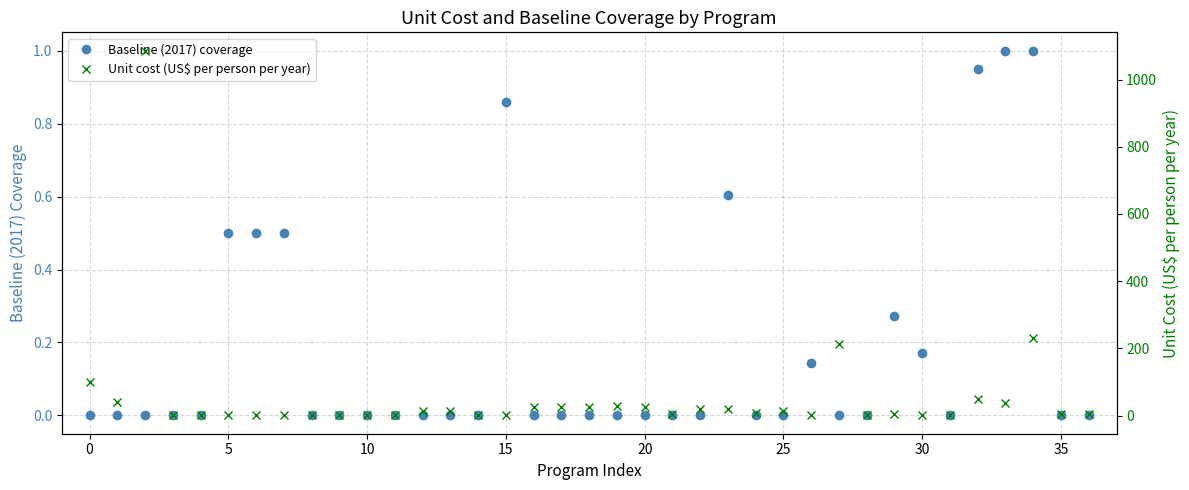

Reading right to left, extract all data points from this chart.

Baseline (2017) coverage: 0.0	0.0	1.0	1.0	0.9	0.0	0.2	0.3	0.0	0.0	0.1	0.0	0.0	0.6	0.0	0.0	0.0	0.0	0.0	0.0	0.0	0.9	0.0	0.0	0.0	0.0	0.0	0.0	0.0	0.5	0.5	0.5	0.0	0.0	0.0	0.0	0.0
Unit cost (US$ per person per year): 3.7	3.7	231.8	36.1	50.3	2.8	1.0	3.7	0.6	211.5	2.1	13.8	7.4	19.5	19.5	4.9	24.6	27.8	24.8	24.8	24.8	0.1	1.7	14.0	14.0	2.4	2.4	2.4	2.4	0.4	0.4	0.4	1.0	2.9	1086.3	40.8	100.9